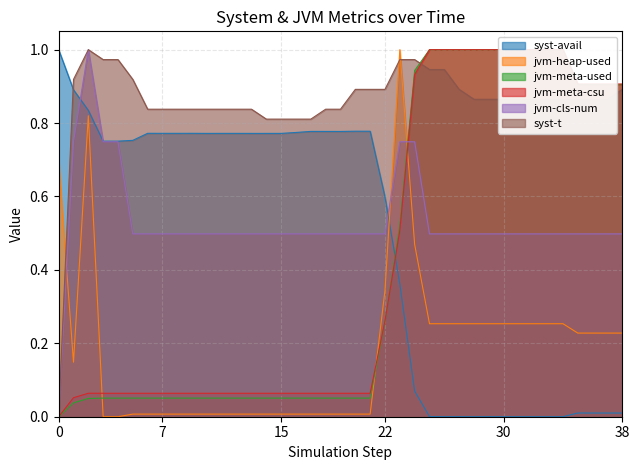

True or false: jvm-heap-used and syst-t intersect in this chart.

True